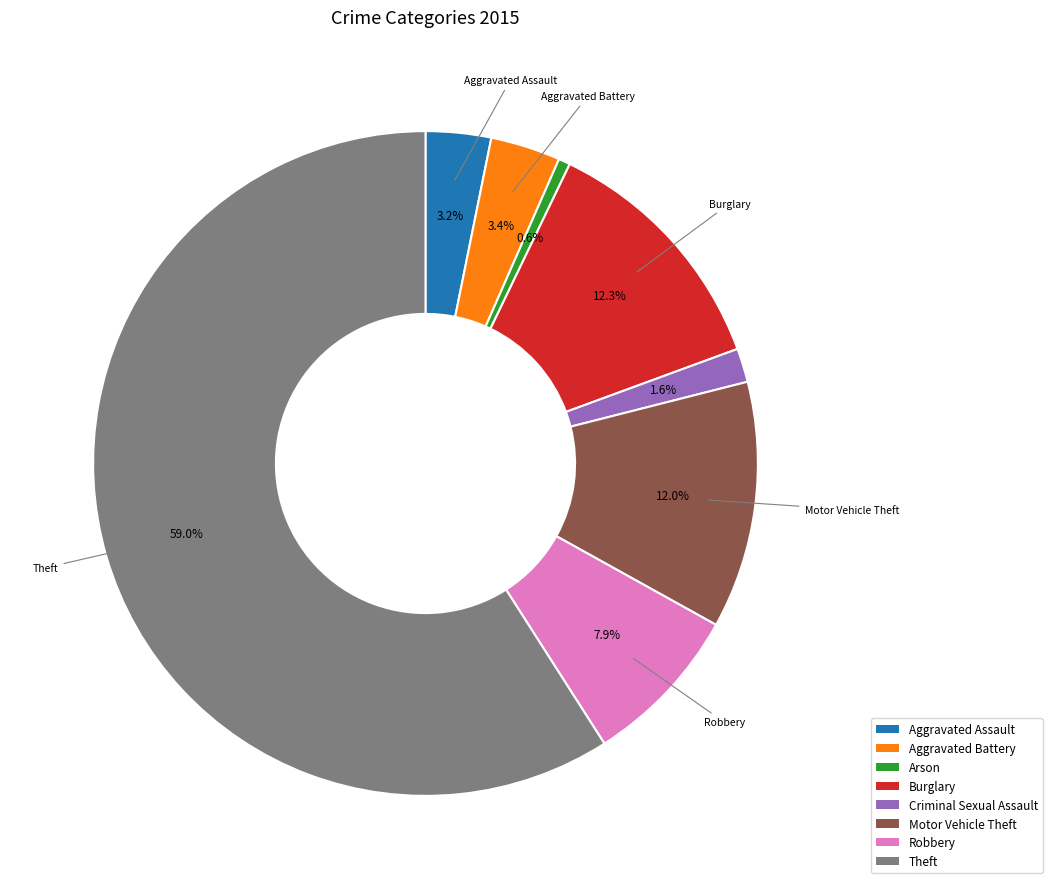

Does any single category account for the majority?

Yes